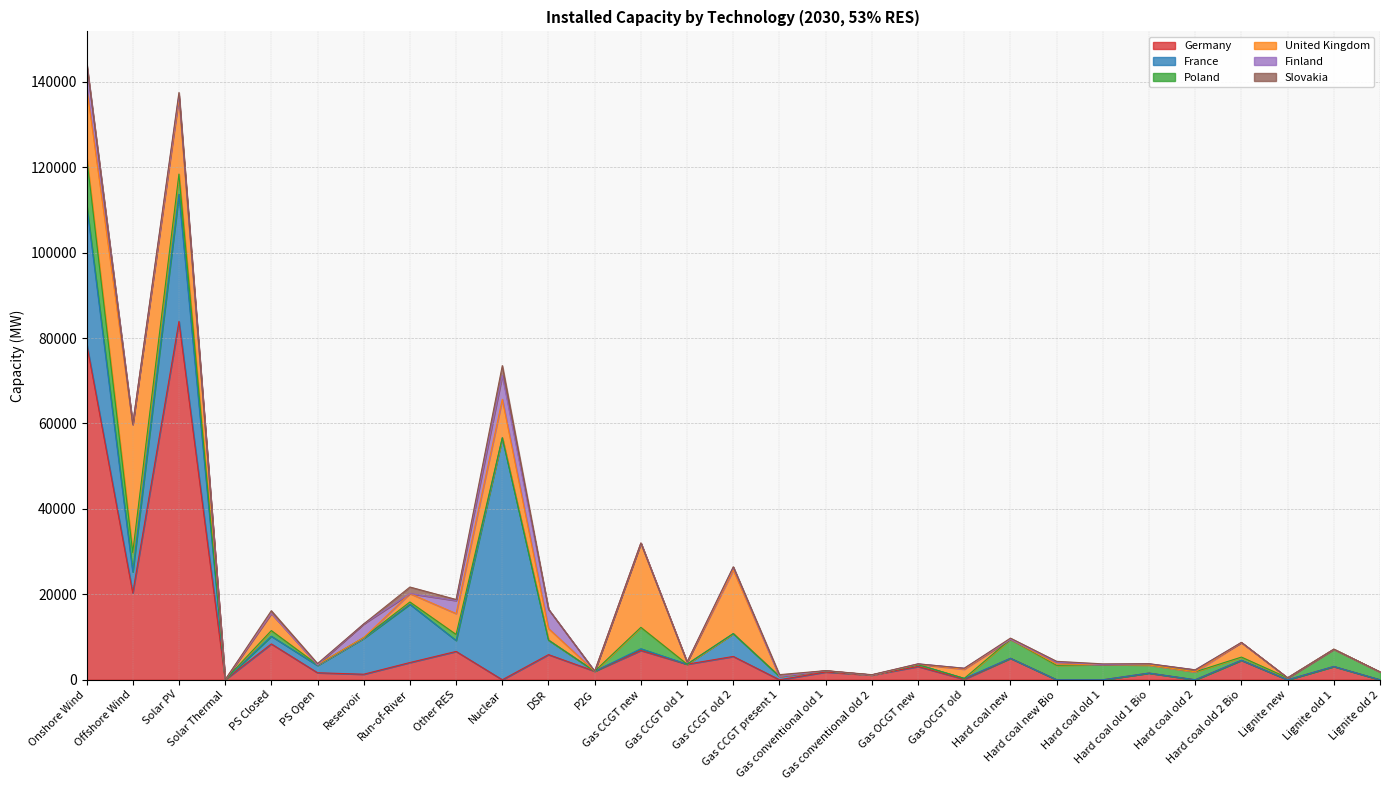

How many data points in Finland are above 0?

13